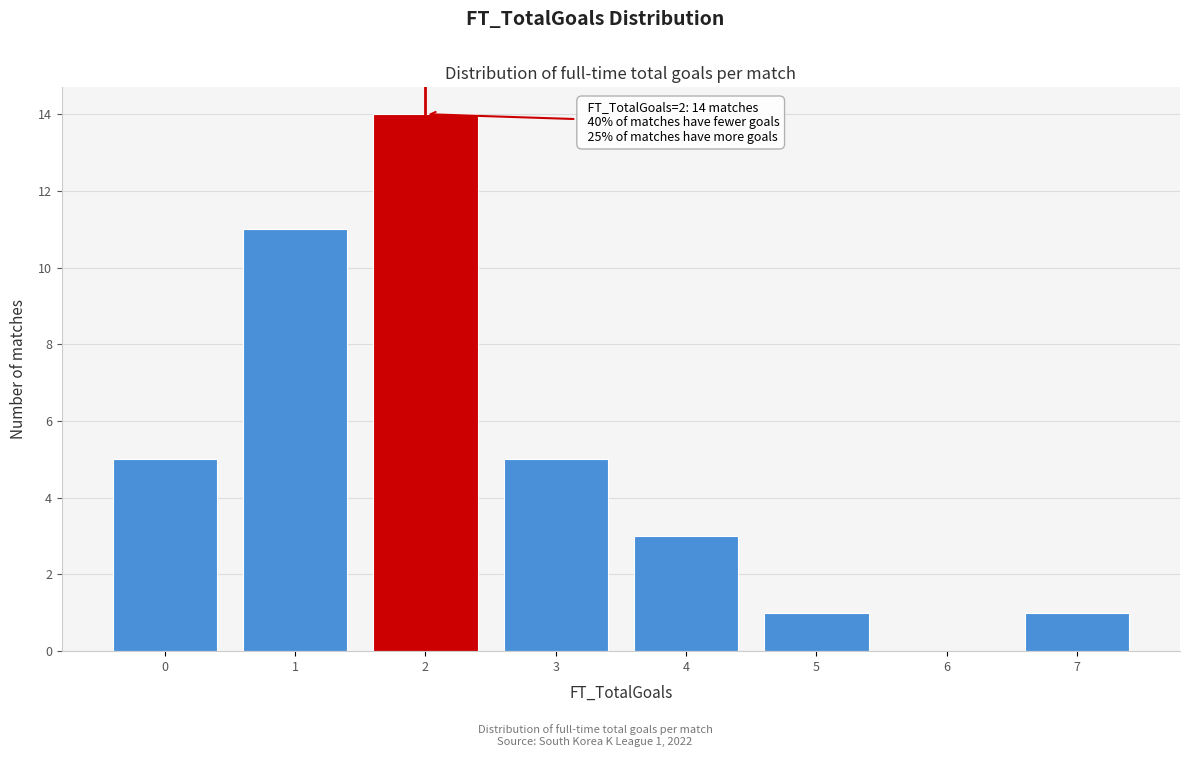

Over which range of the x-axis is the bar tallest?

1.5 to 2.5